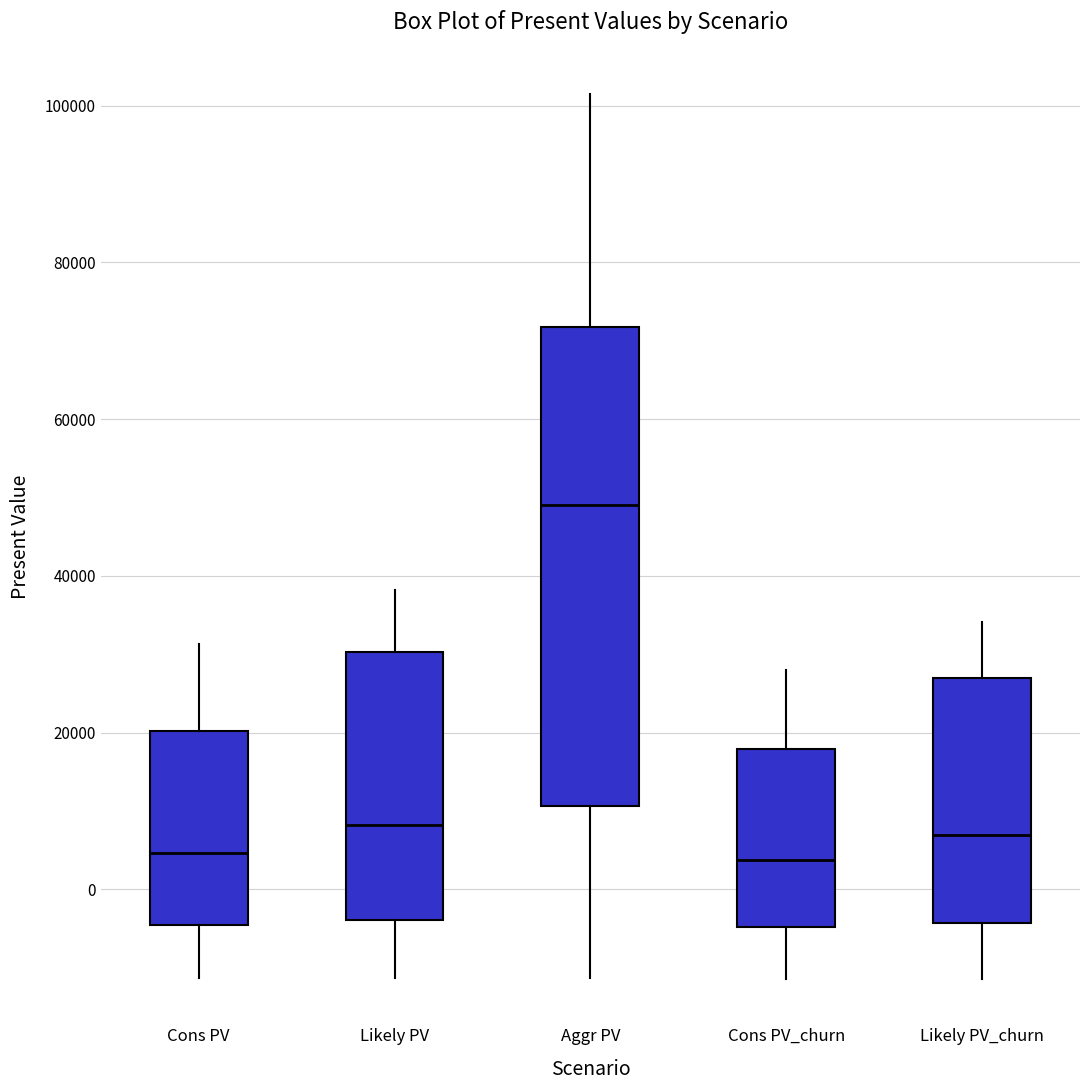

Reading left to right, read every box against the y-axis: the position of its median line, the range the box covers, and the ends of its whiskers. The values are not printed on the chart, so give them approximately, as read against the axis.

Cons PV: median 4000, box -4000 to 20000, whiskers -12000 to 32000
Likely PV: median 8000, box -4000 to 30000, whiskers -12000 to 38000
Aggr PV: median 50000, box 10000 to 72000, whiskers -12000 to 102000
Cons PV_churn: median 4000, box -4000 to 18000, whiskers -12000 to 28000
Likely PV_churn: median 6000, box -4000 to 26000, whiskers -12000 to 34000